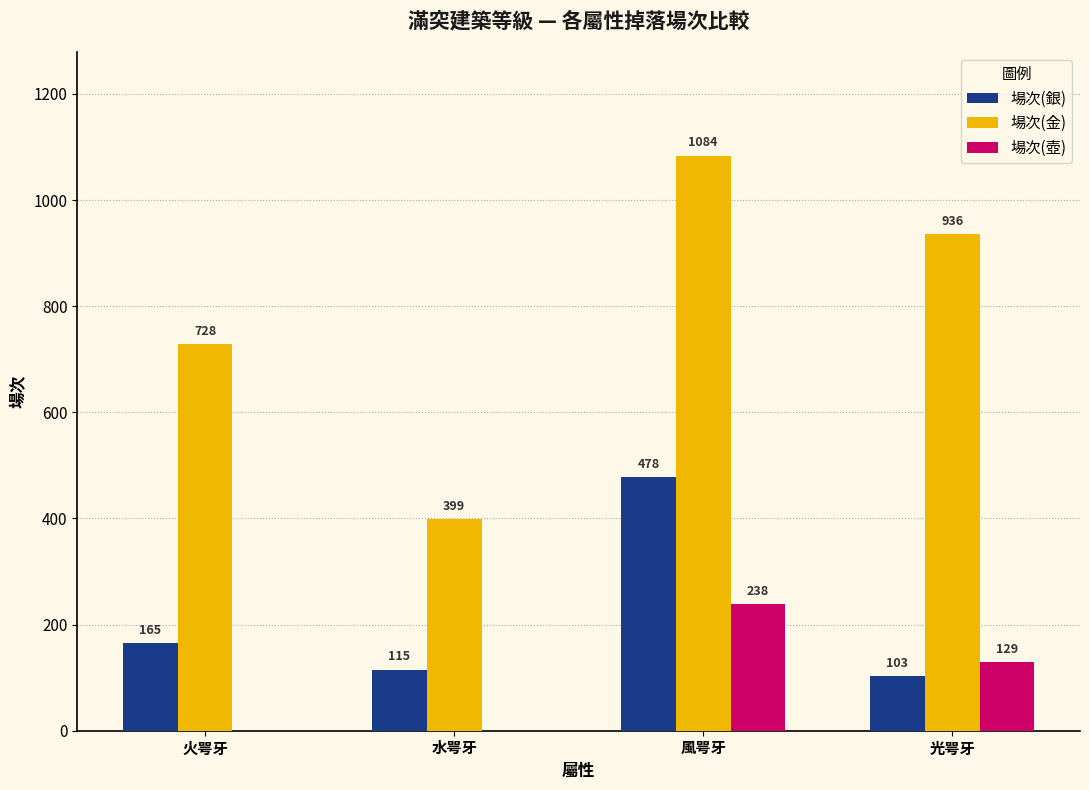

Which category has the highest value in the 場次(壺) series?

風咢牙